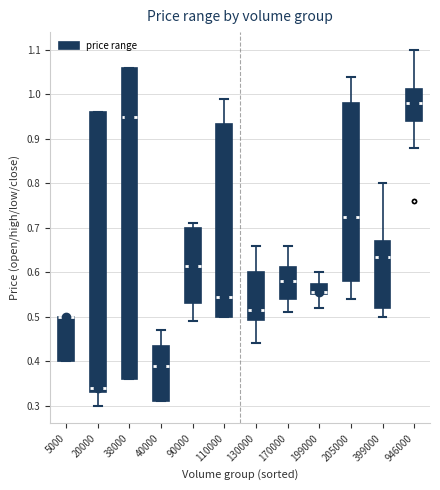

Which box is the tallest, from its lower edge to its upper edge?

38000